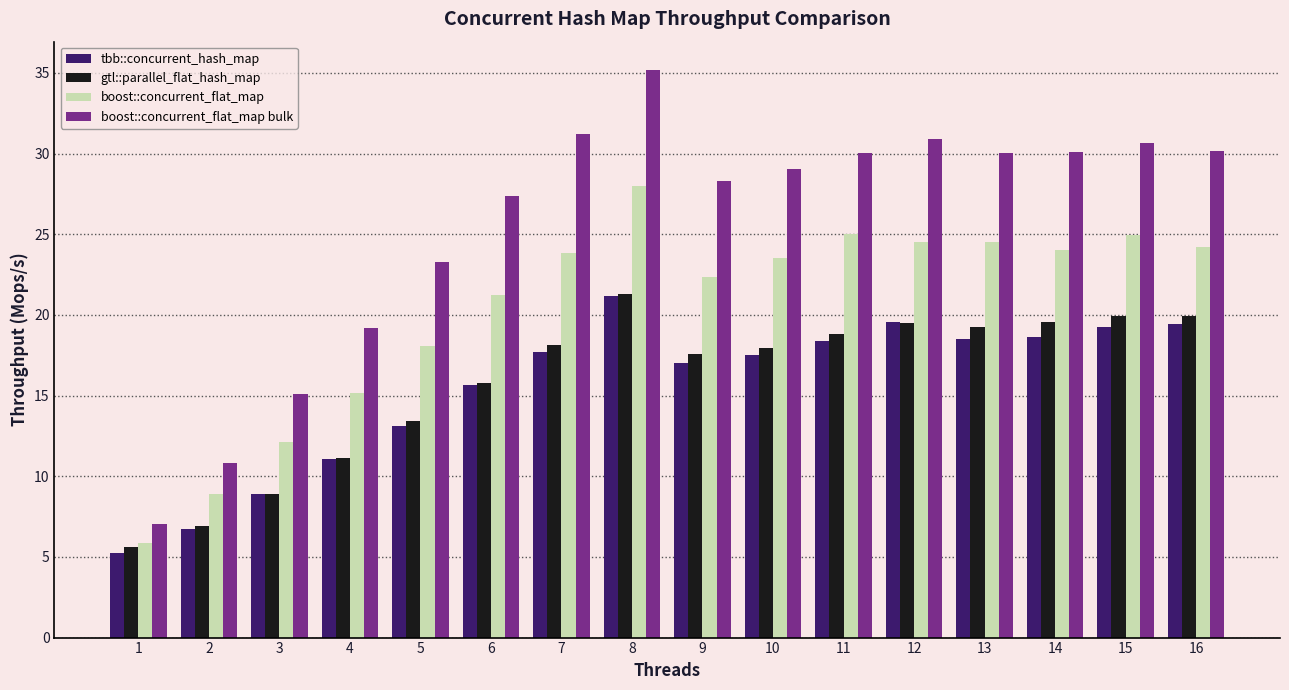

The tbb::concurrent_hash_map series shows 8.0 at 5. True or false?

False